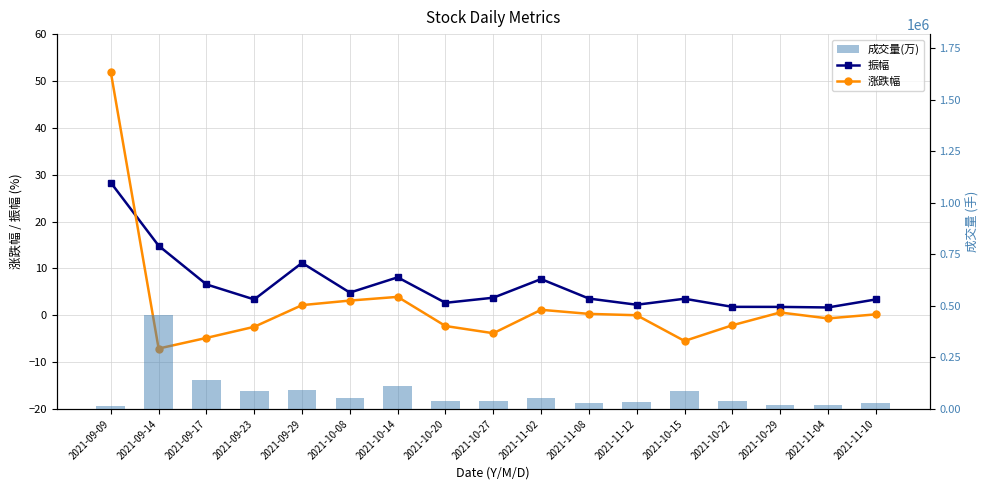

Which category has the lowest value in the 振幅 series?

2021-11-04